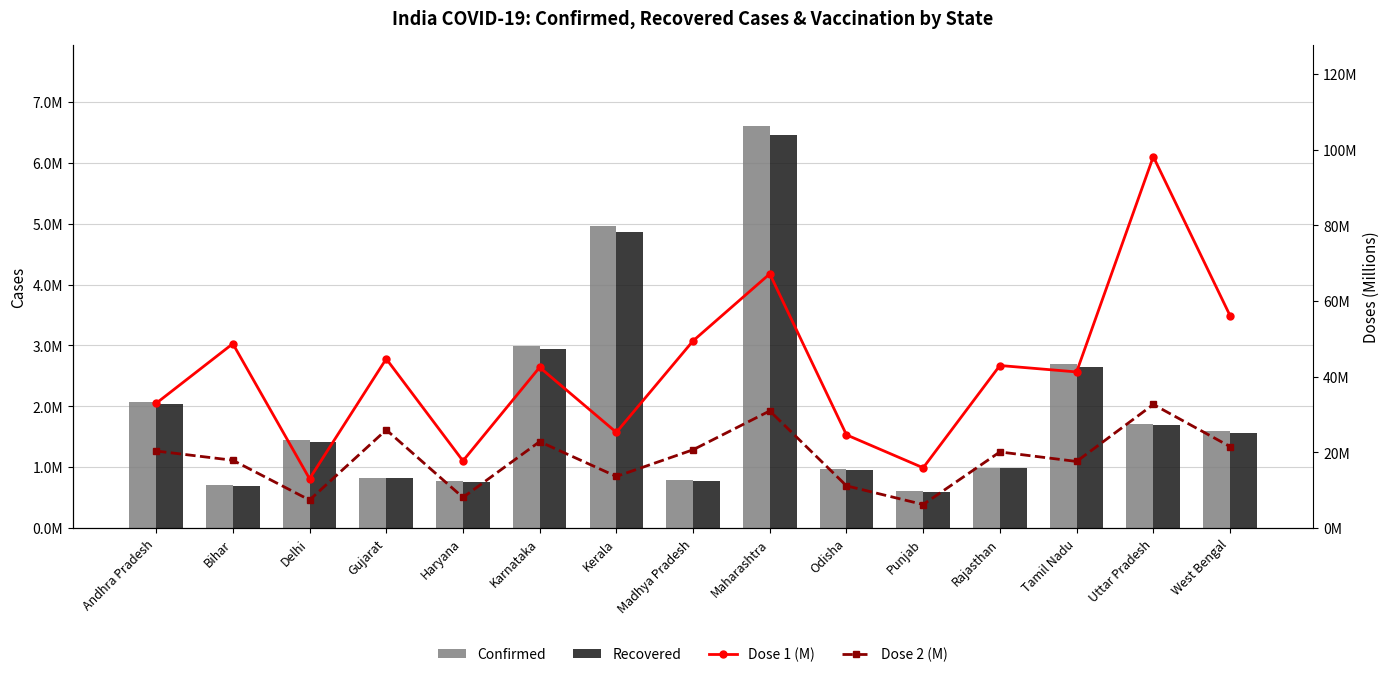

What is the approximate value of Confirmed at Andhra Pradesh?

2063555.0